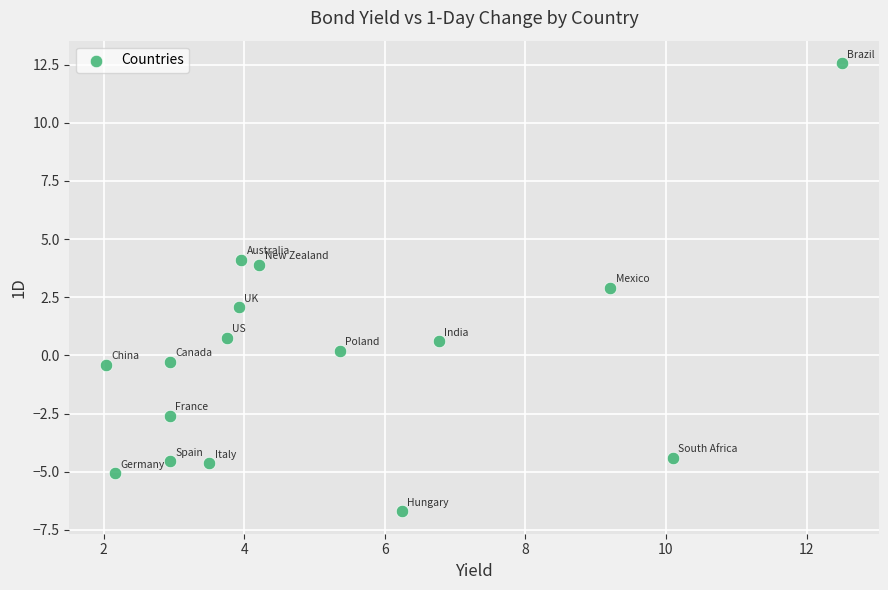

What is the range of X values (max minus min)?

10.5